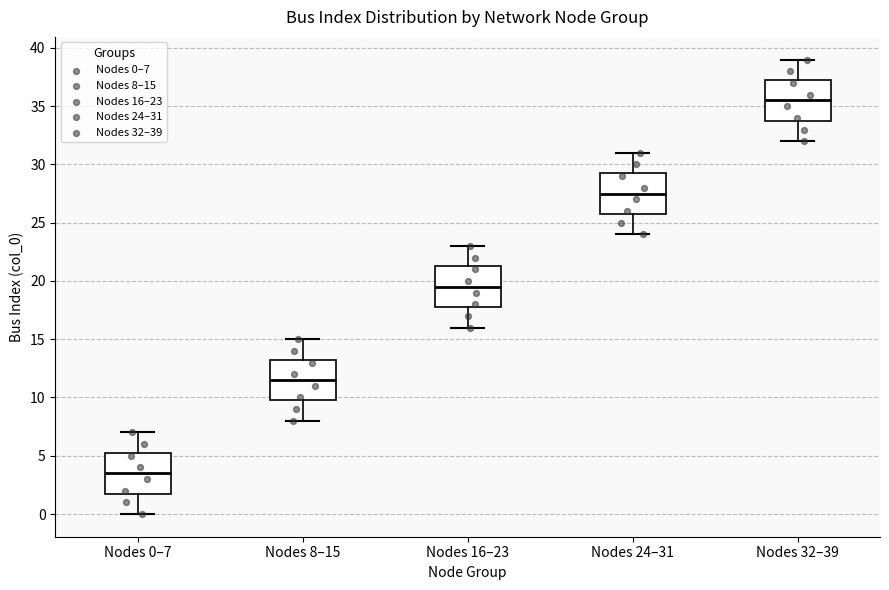

Where is the lower edge of the box for Nodes 24–31 on the y-axis? The values are not printed on the chart, so give them approximately, as read against the axis.

26.0